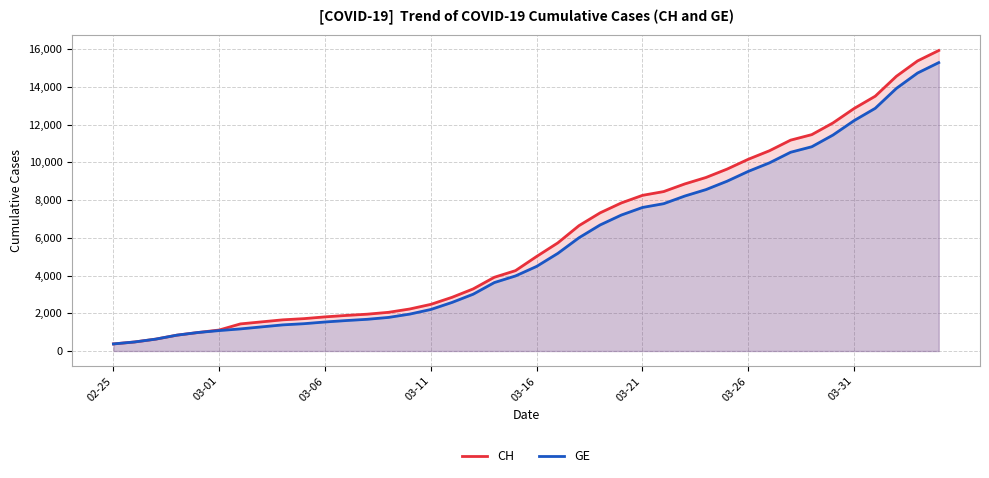

Is it true that GE equals 9000 at 29?

True